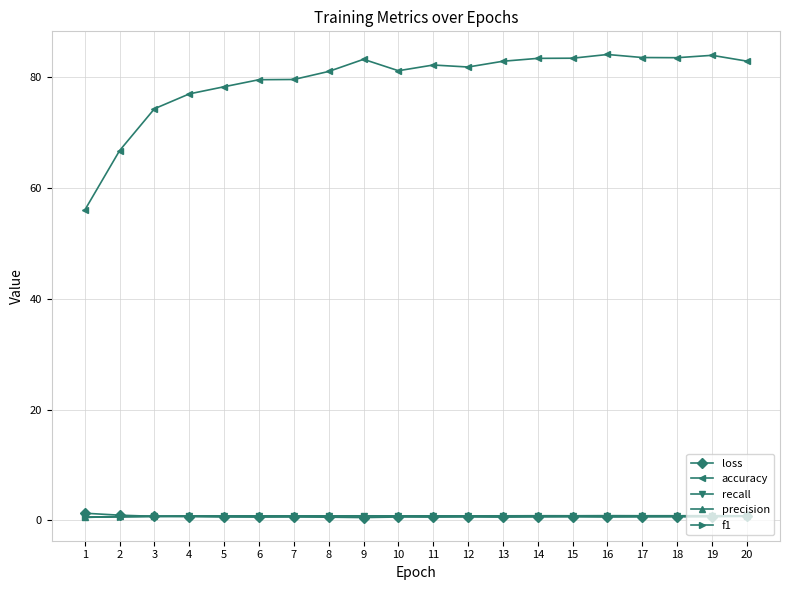

Which series has the largest range (max minus min)?

accuracy